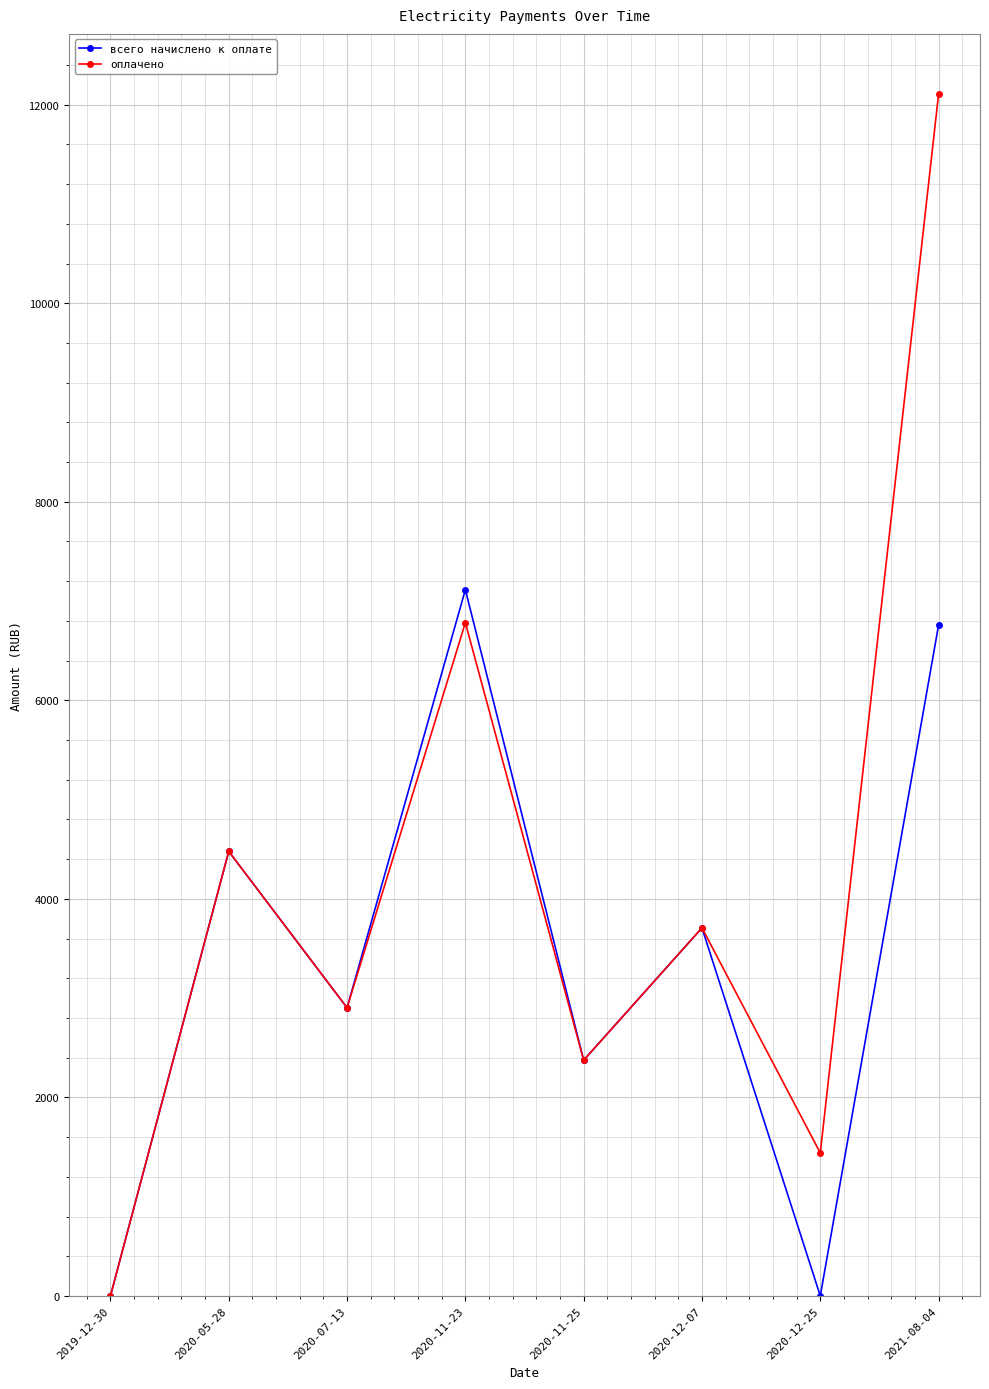

True or false: оплачено has more than 0 points higher than both neighbors.

True